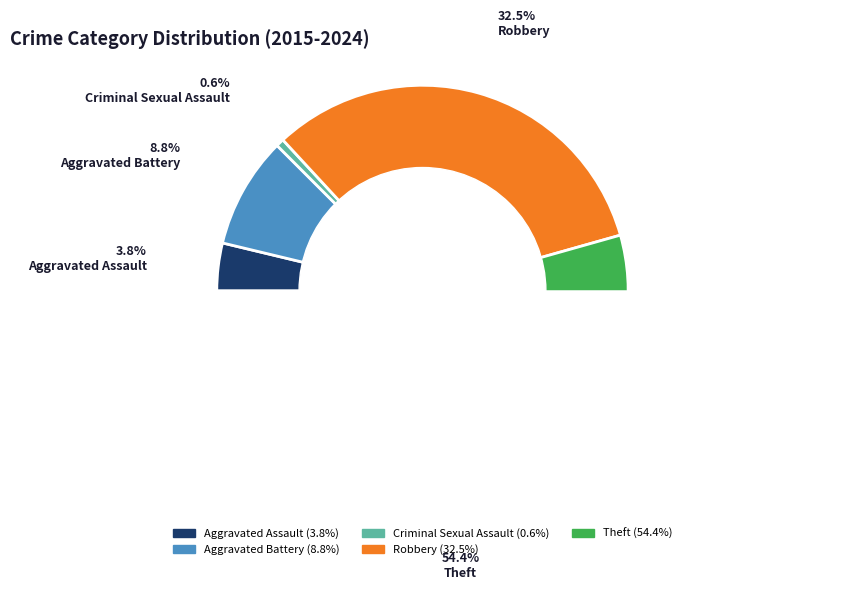

Combined, what portion of the pie is Theft and Aggravated Assault?

58.1%